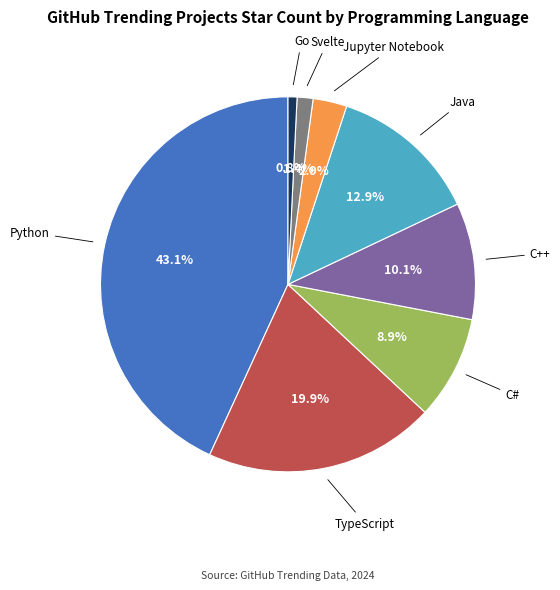

How many segments does this pie chart have?

8